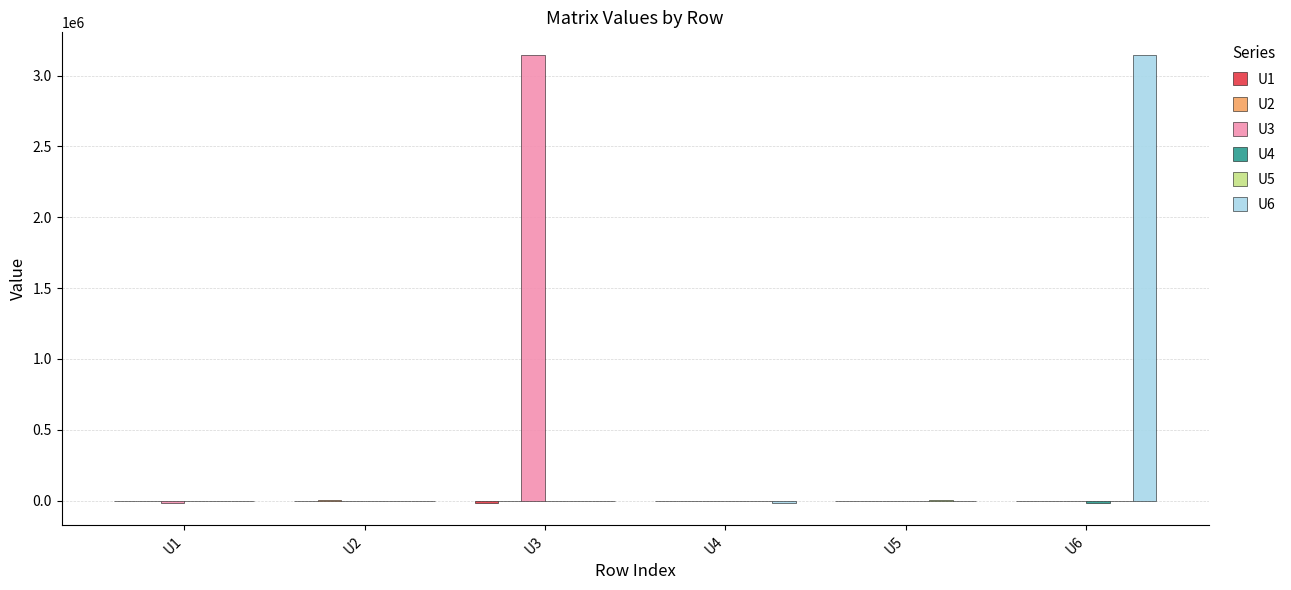

What is the maximum value shown in the chart?

3146696.0